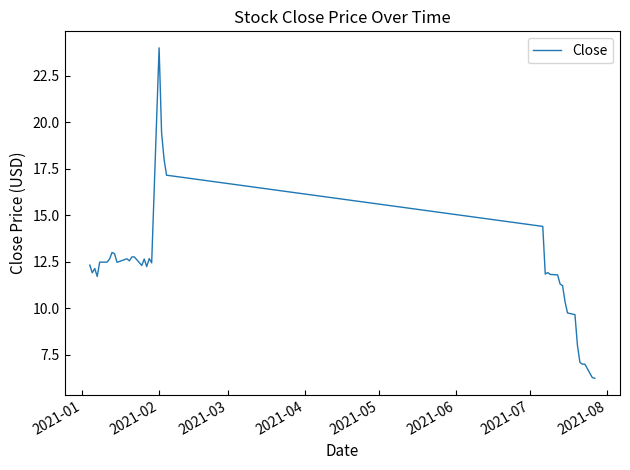

What is the greatest value displayed?

24.0